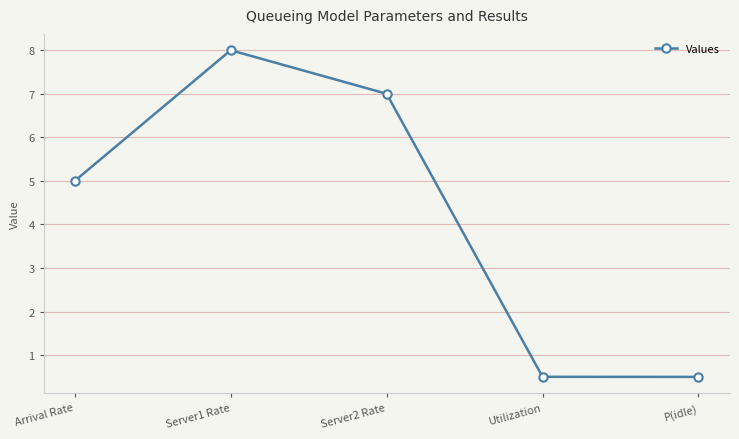

True or false: there are more than 2 points higher than both neighbors.

False